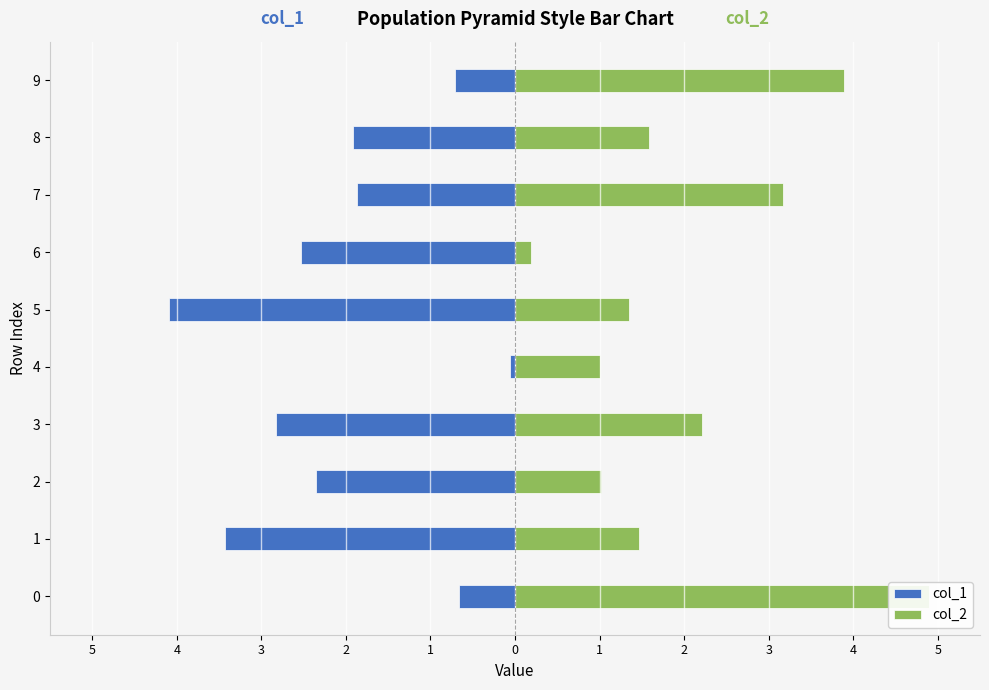

What is the minimum value for col_1?

-4.1